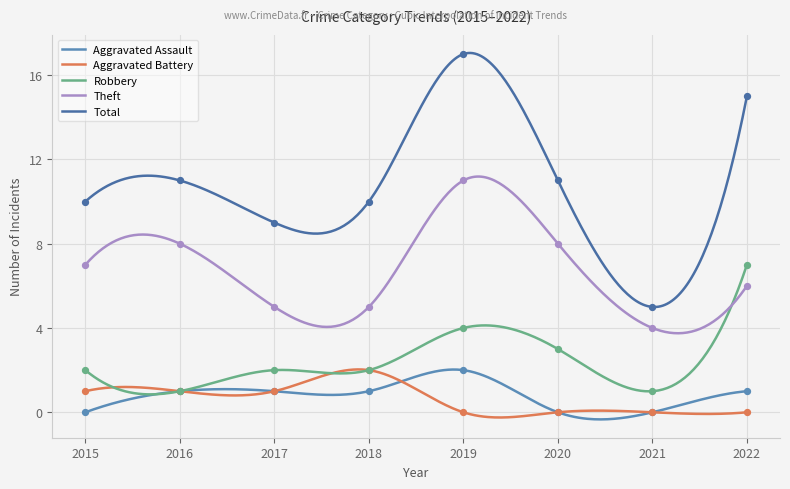

Is the value of Aggravated Battery at 2021 greater than the value of Robbery at 2022?

No